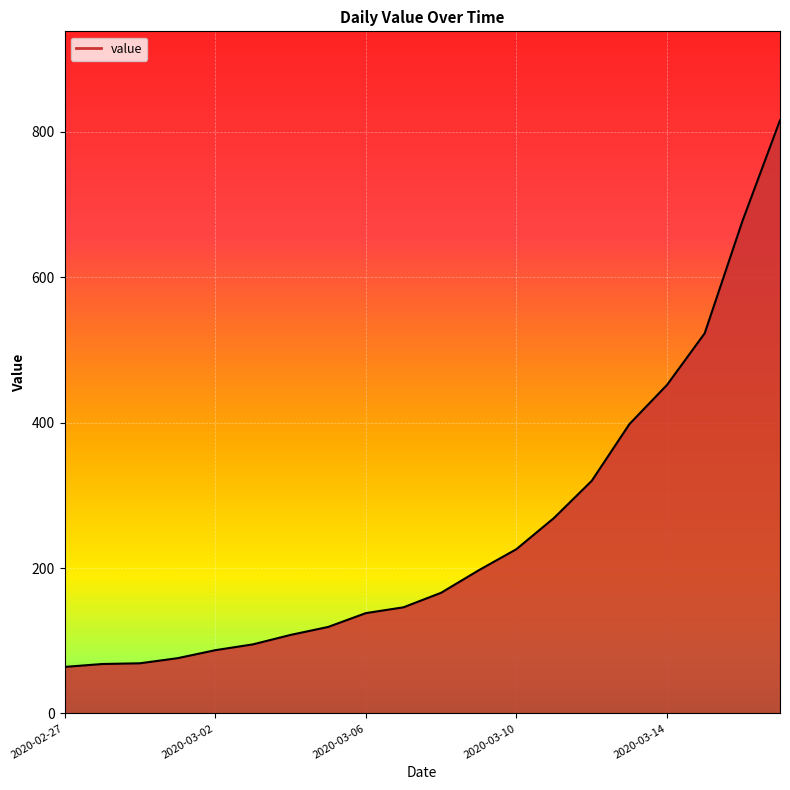

What is the maximum value shown in the chart?

816